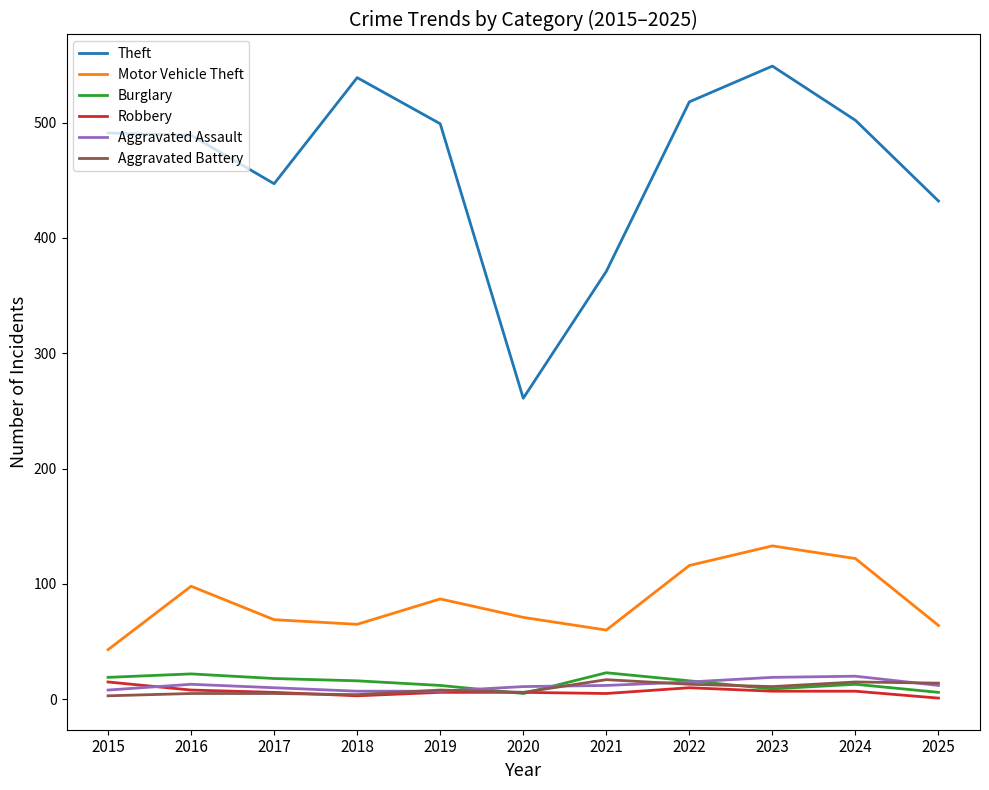

Is the value of Theft at 2015 greater than the value of Motor Vehicle Theft at 2019?

Yes